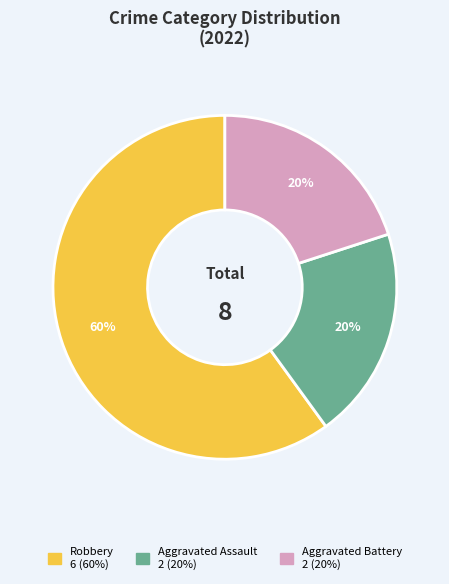

Is there a majority slice in this chart?

Yes